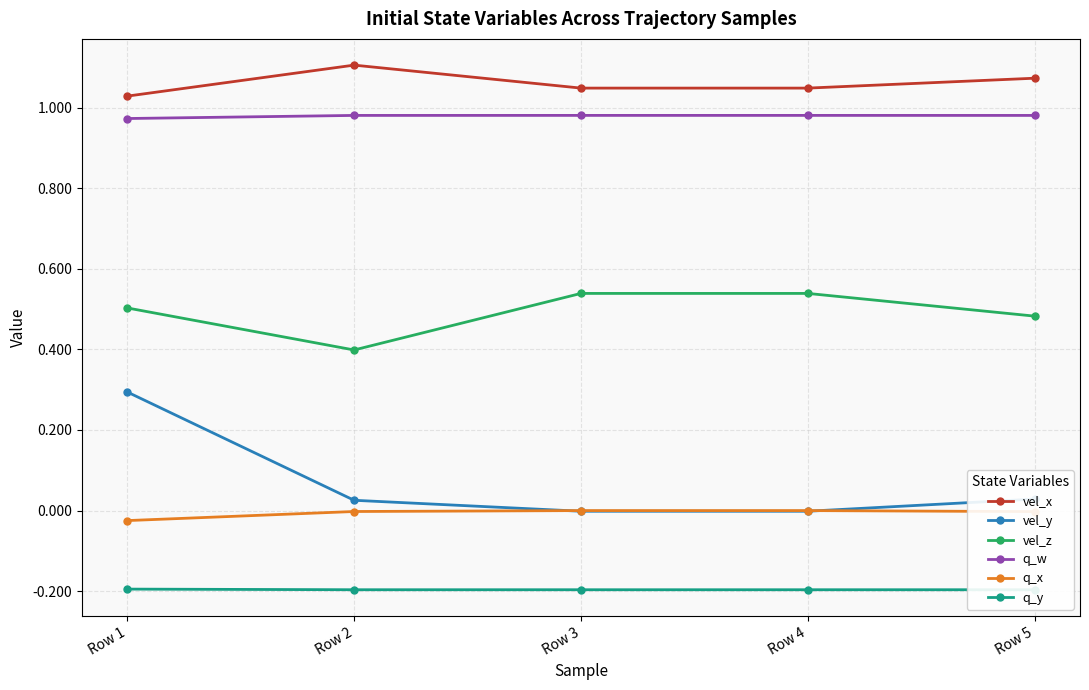

What is the sum of all vel_z values?

2.5